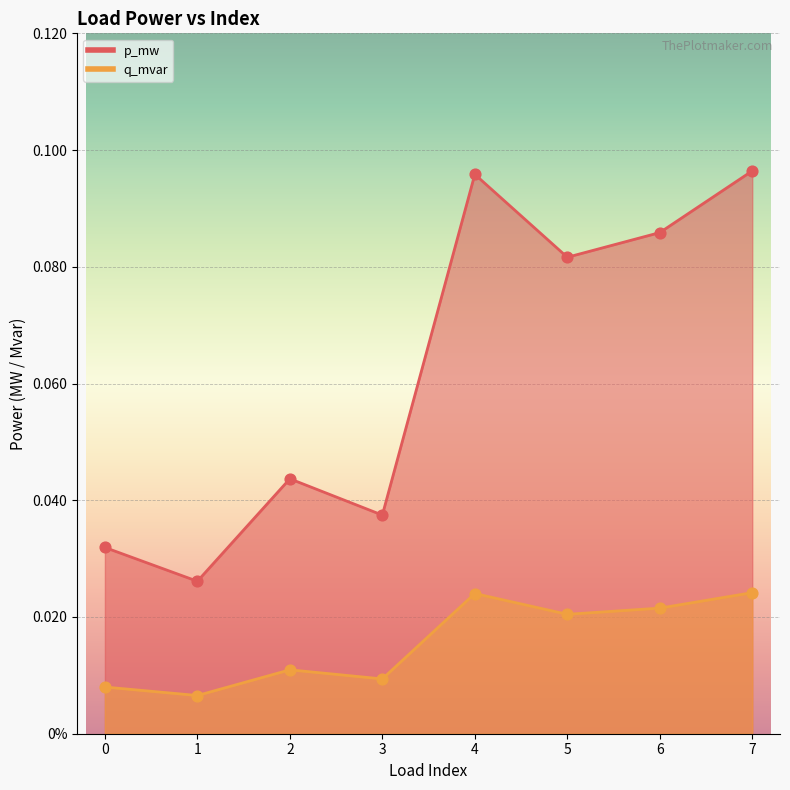

Which series has the widest spread of Y values?

p_mw